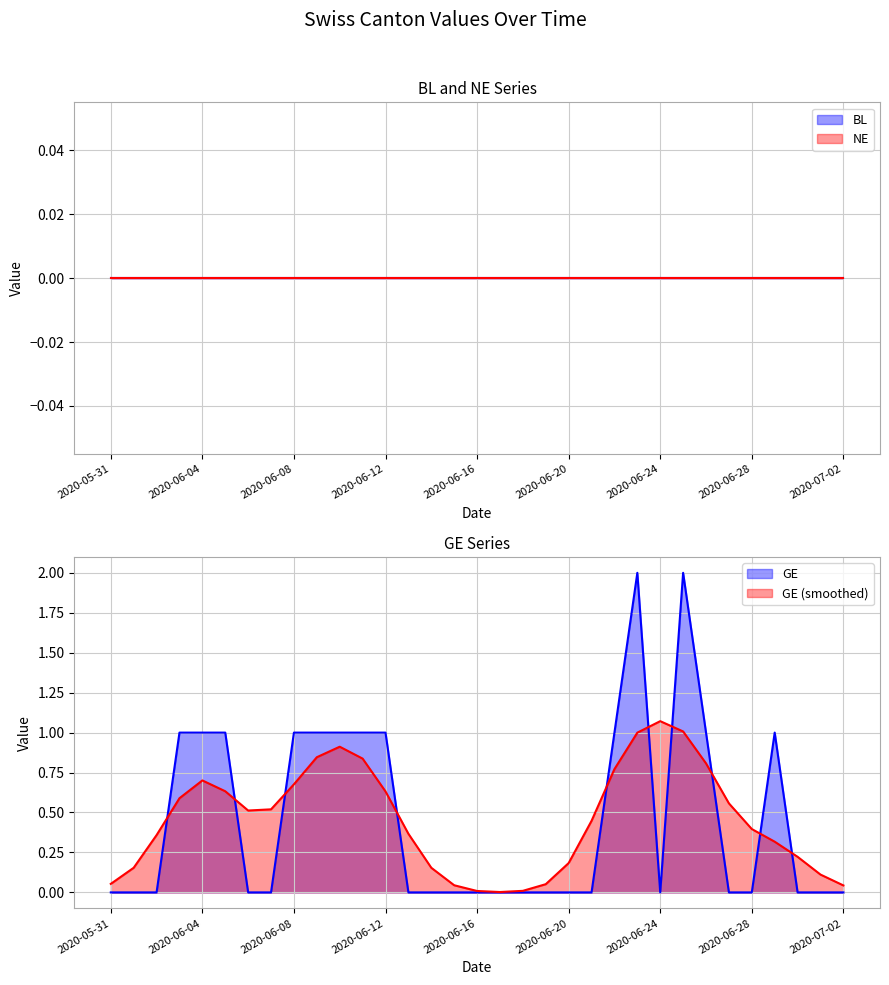

True or false: GE and NE intersect in this chart.

False